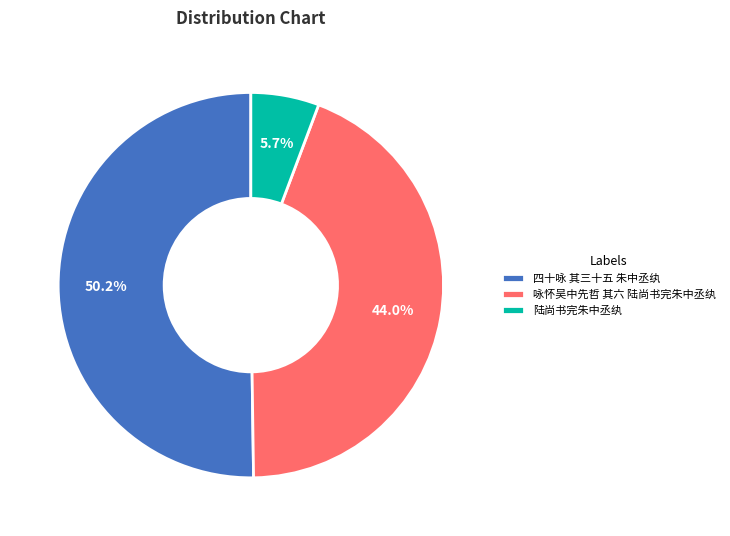

Does 陆尚书完朱中丞纨 account for over 50% of the chart?

No